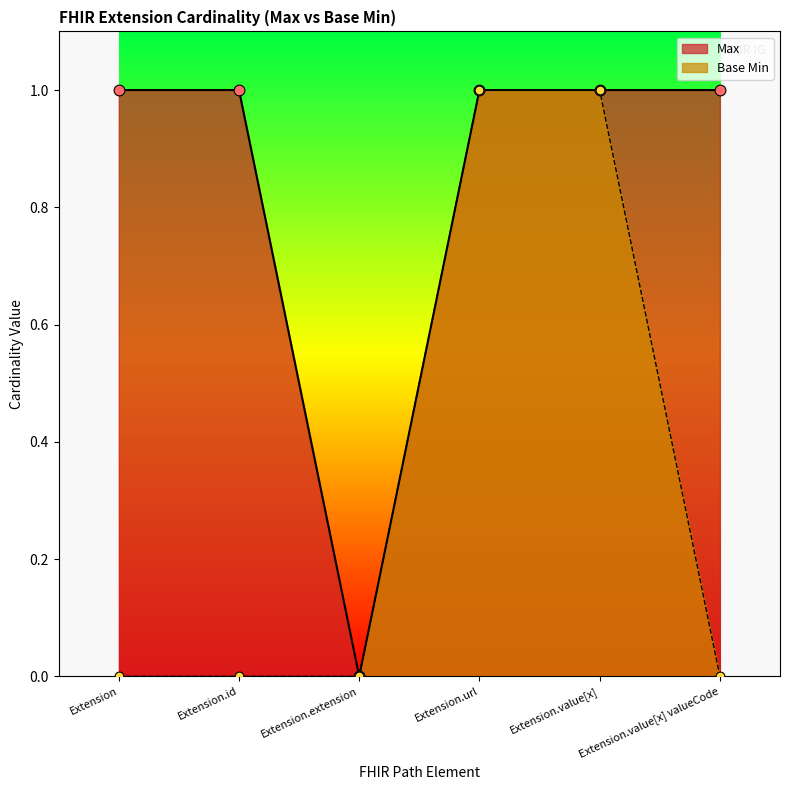

At how many categories does at least one series exceed 0?

5